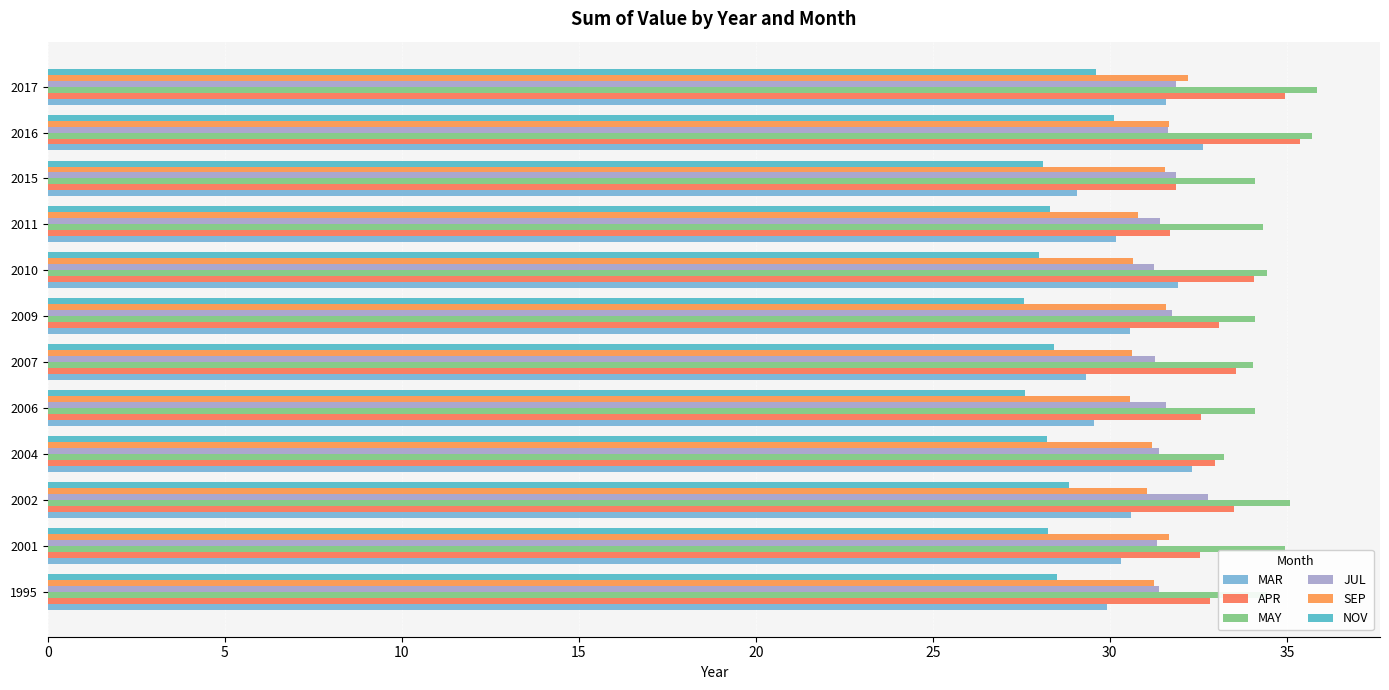

Count the number of categories in the chart.

12